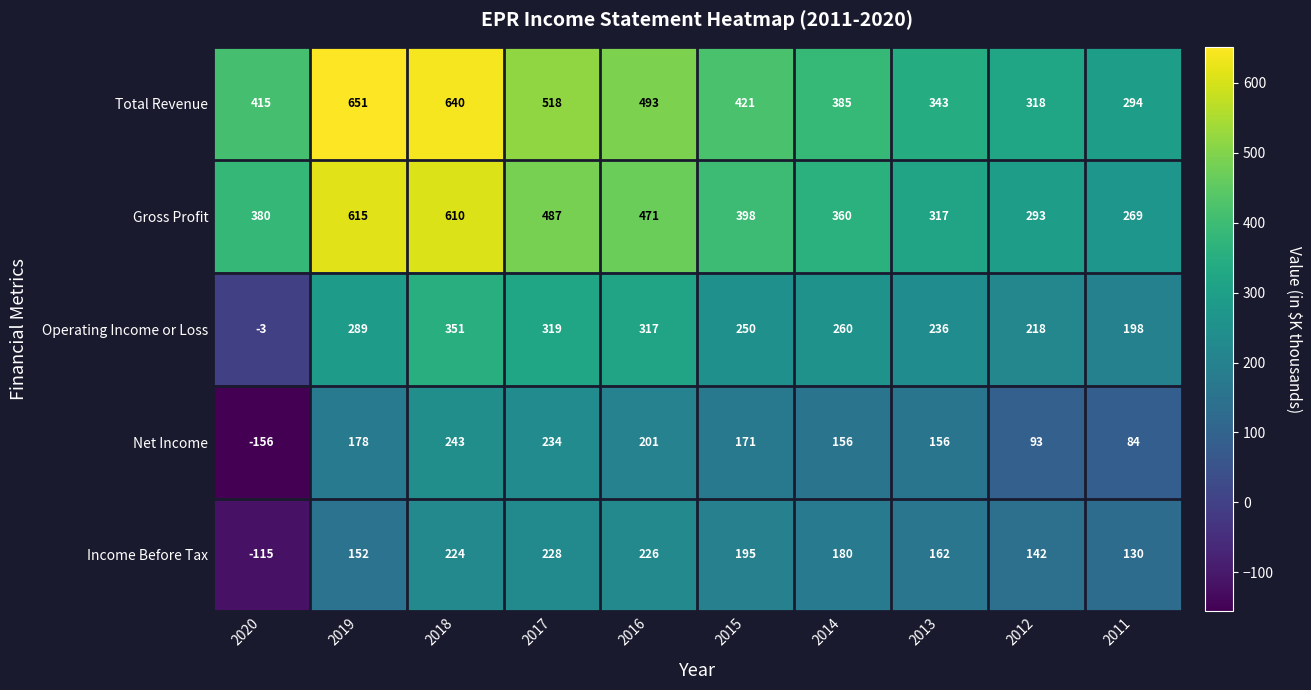

The value of Gross Profit at 2014 is 200. True or false?

False